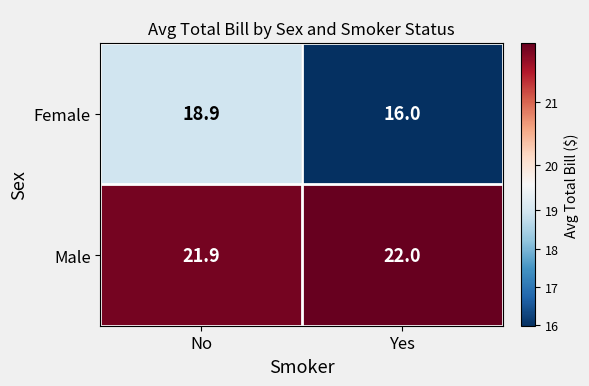

What is the minimum value for Female?

16.0